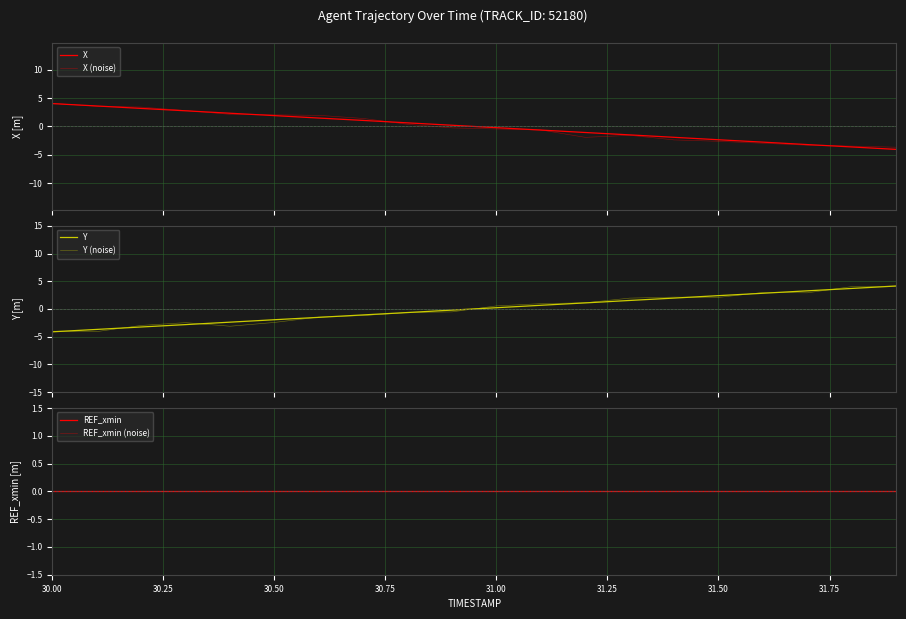

True or false: Y (noise) and REF_xmin (noise) intersect in this chart.

True